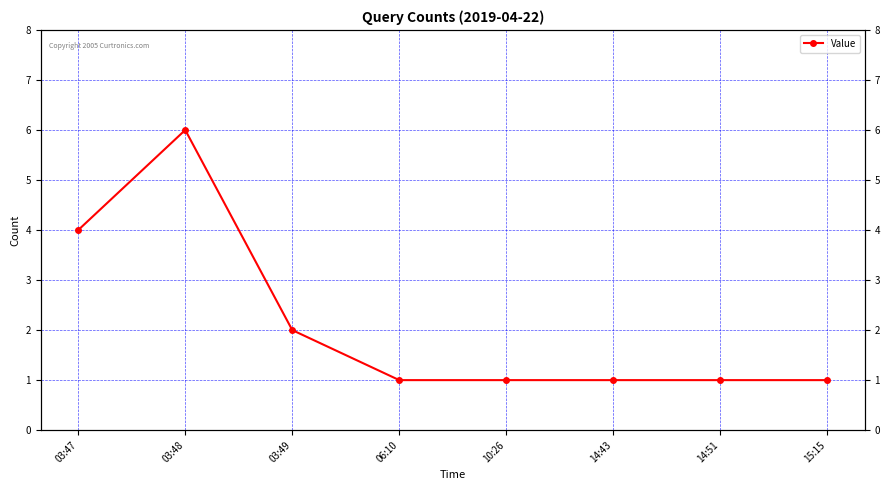

Rank the categories by value from highest to lowest.

03:48, 03:47, 03:49, 06:10, 10:26, 14:43, 14:51, 15:15